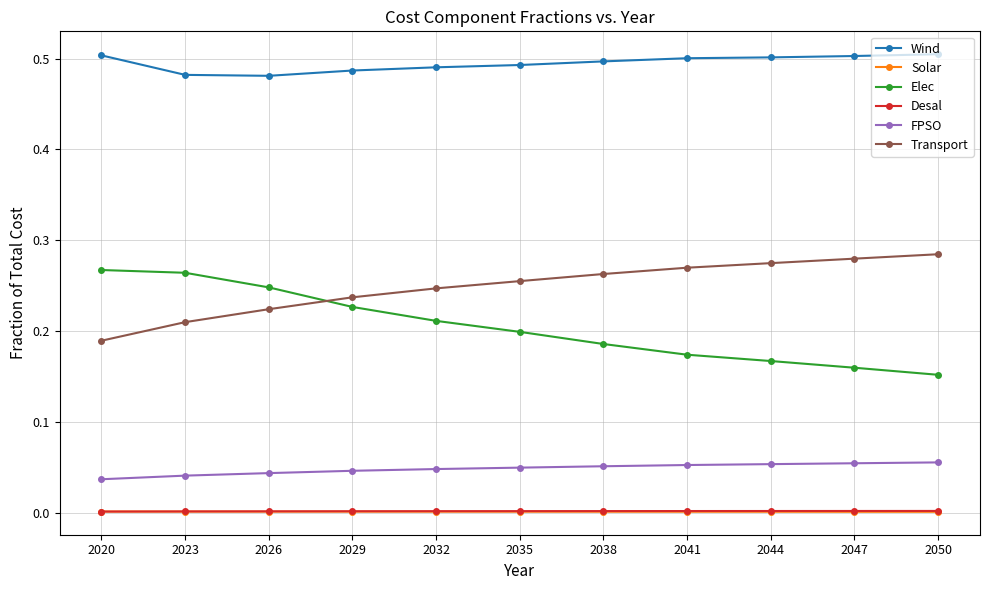

Which category has the lowest value in the Elec series?

2050